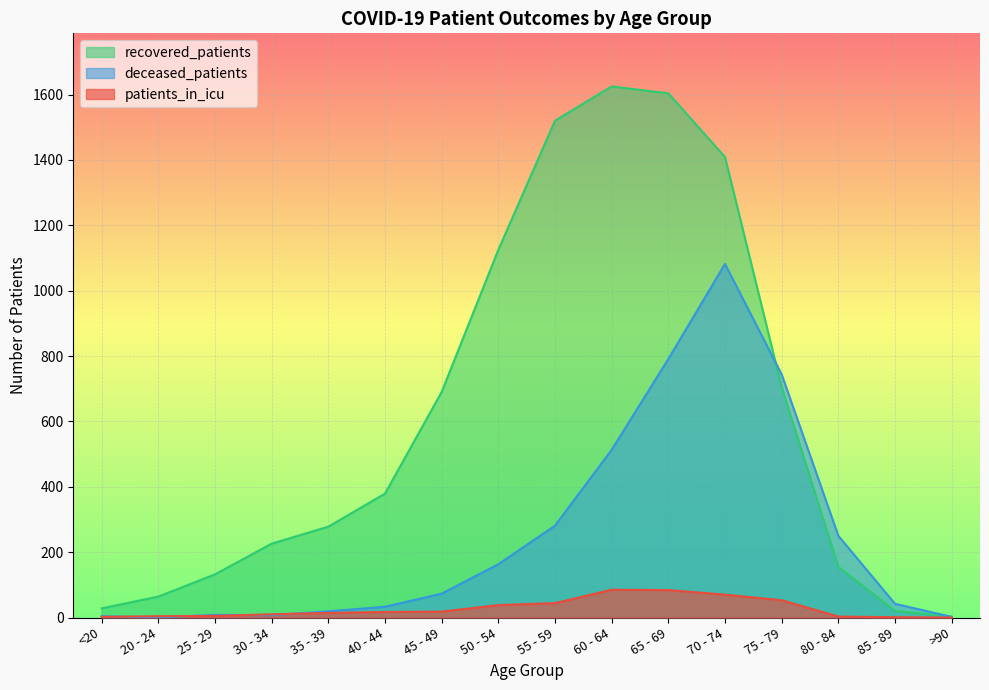

What is the difference between the patients_in_icu values at 75 - 79 and >90?

53